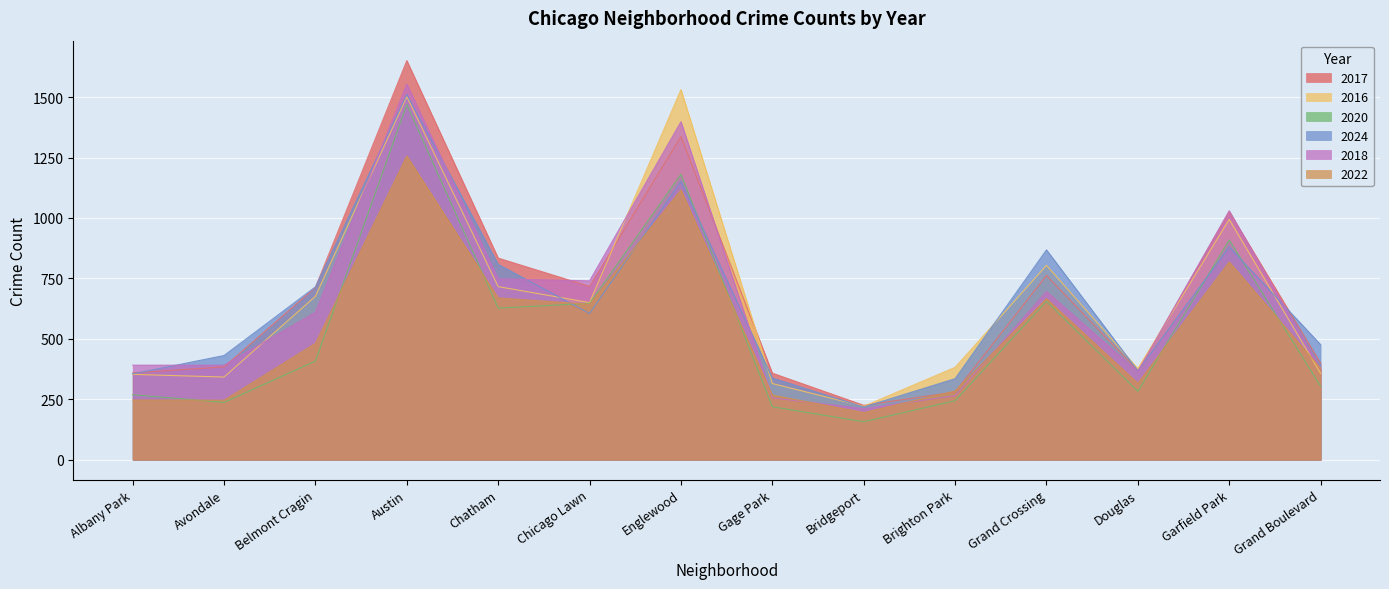

Where do 2022 and 2024 first cross each other?

Chatham and Chicago Lawn